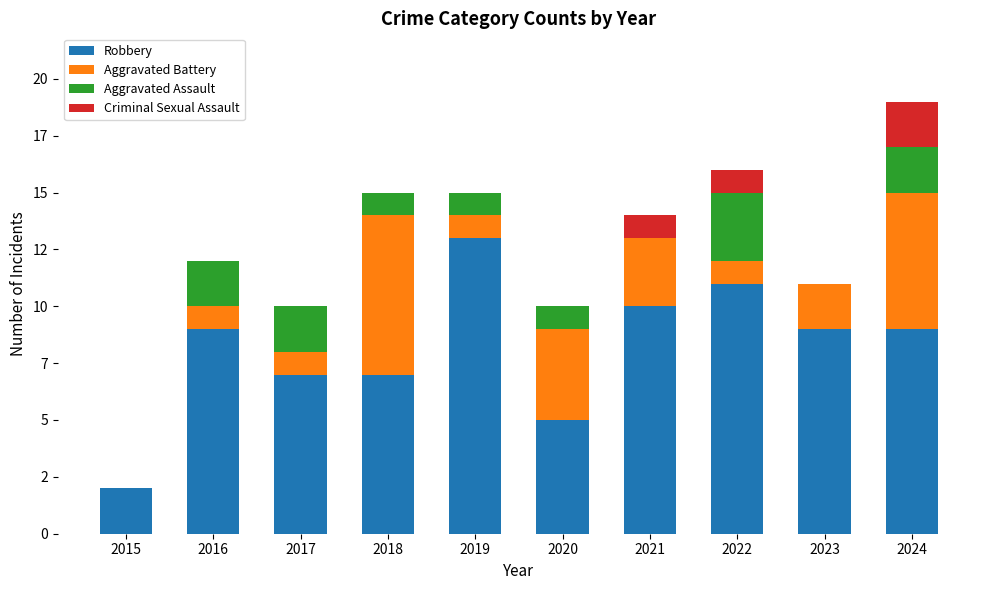

Which series has the largest total across all categories?

Robbery